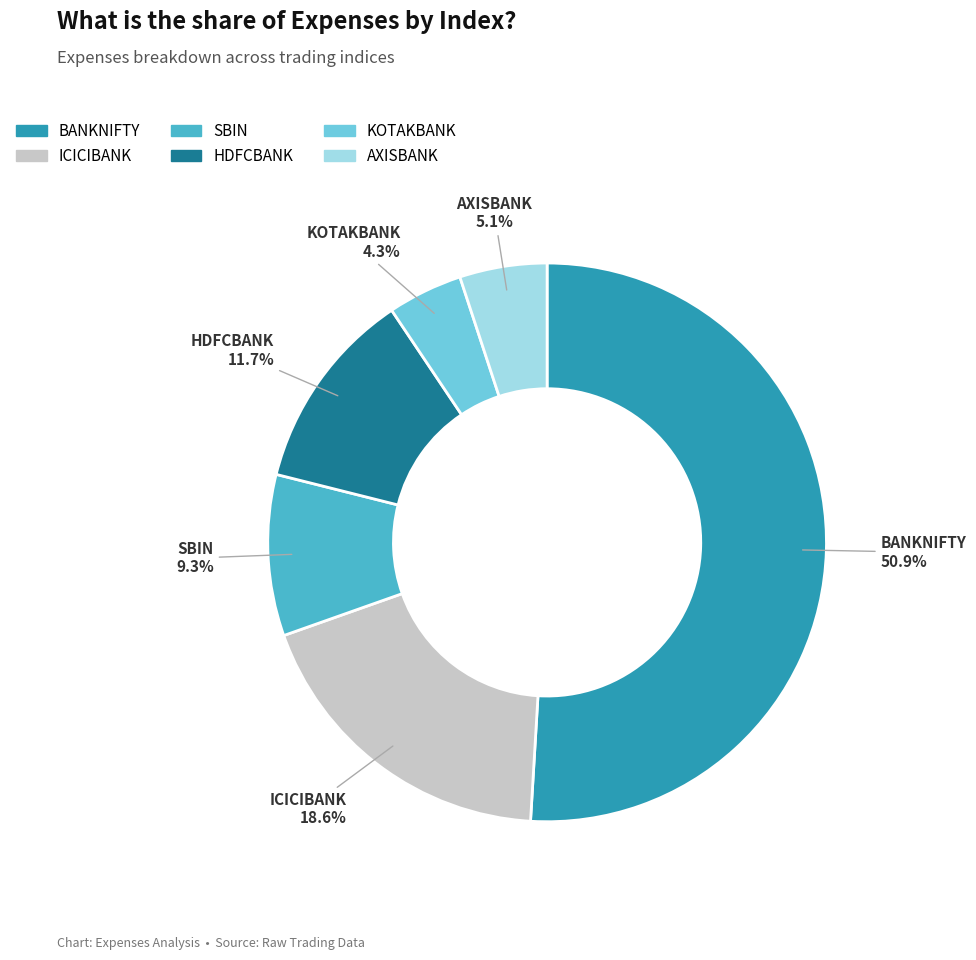

Is the sum of HDFCBANK and SBIN greater than half?

No